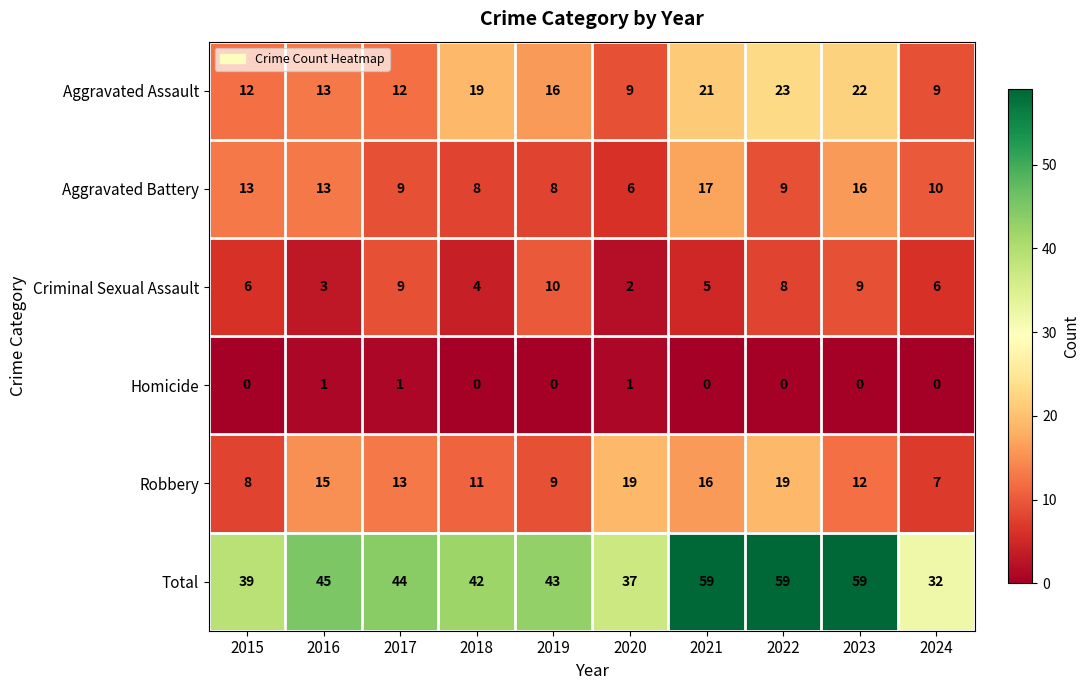

Rank the series at 2018 from highest to lowest value.

Total, Aggravated Assault, Robbery, Aggravated Battery, Criminal Sexual Assault, Homicide